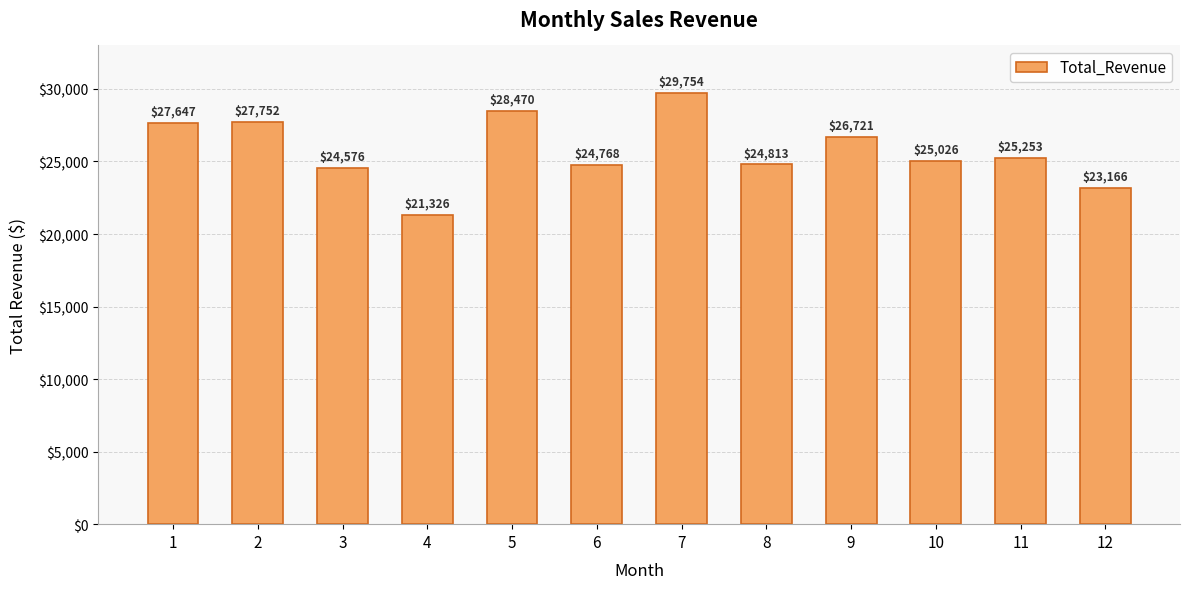

Rank the categories by value from lowest to highest.

4, 12, 3, 6, 8, 10, 11, 9, 1, 2, 5, 7